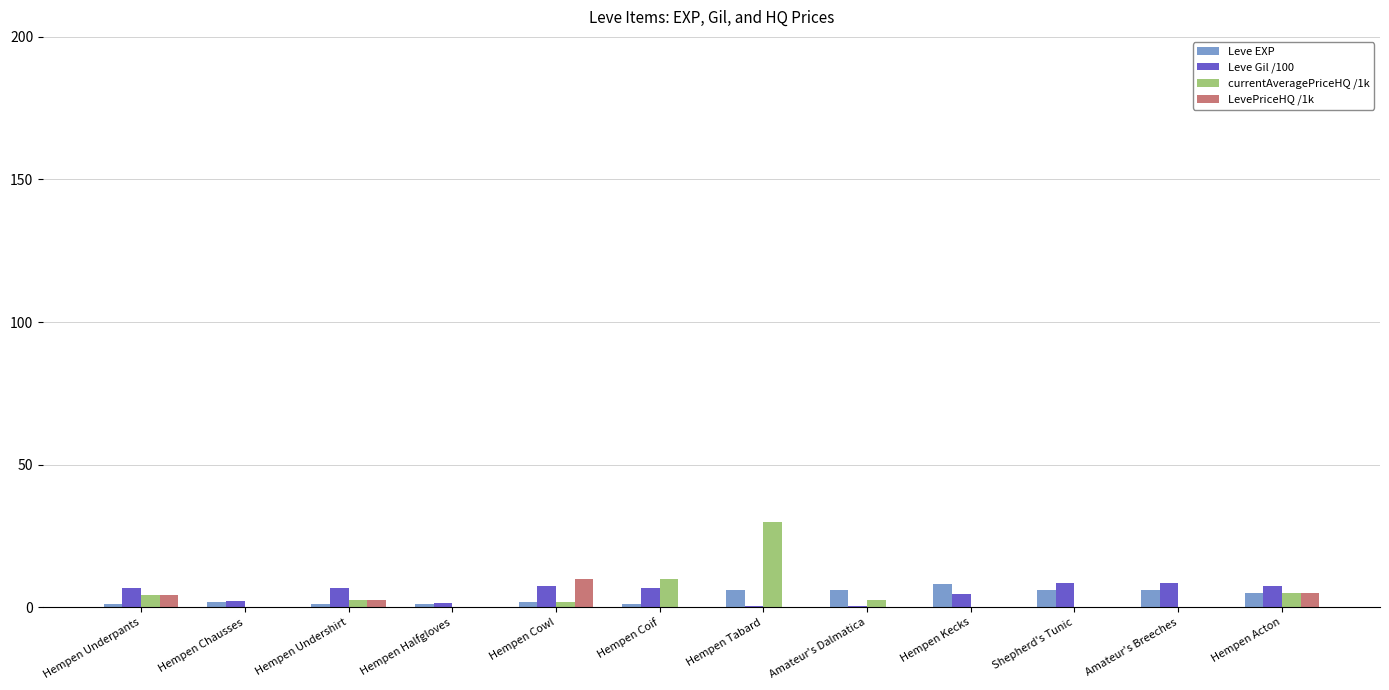

Between Hempen Halfgloves and Amateur's Dalmatica, which series saw the biggest shift?

Leve EXP